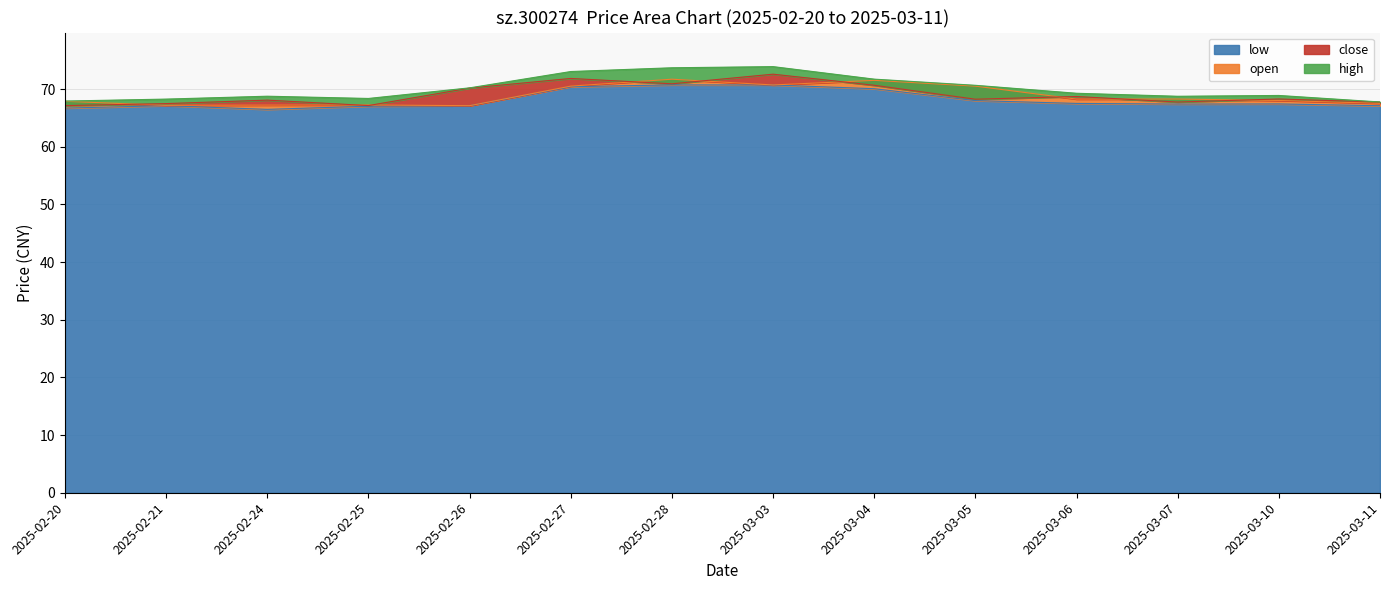

Reading left to right, transcribe all the data shown in this chart.

open: 67.9	67.2	67.2	67.2	67.1	70.5	71.7	70.7	71.5	70.5	68.2	68.3	68.0	67.5
close: 67.1	67.5	68.1	67.1	70.2	71.8	70.9	72.6	70.7	68.2	68.7	67.7	68.3	67.7
low: 66.7	67.1	66.5	67.0	67.1	70.4	70.7	70.7	70.0	68.0	67.5	67.4	67.4	67.1
high: 67.9	68.2	68.8	68.4	70.2	73.0	73.7	73.9	71.7	70.6	69.3	68.7	68.9	67.8